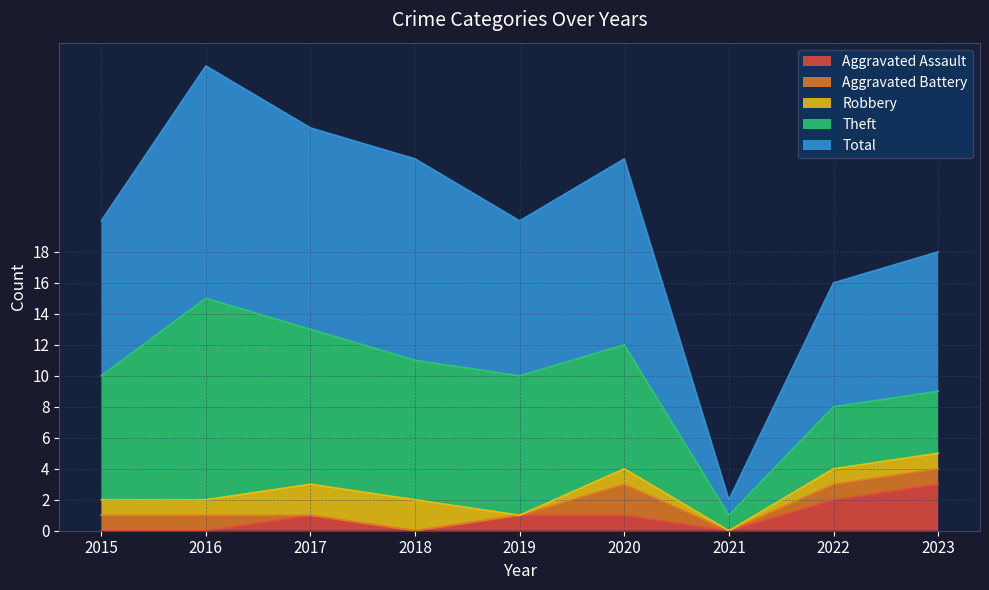

True or false: Robbery has a value of 1 at 2016.

True